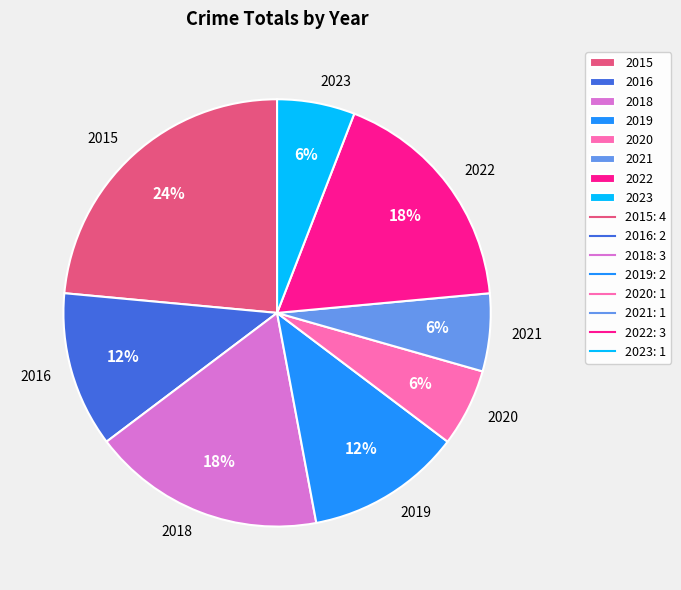

Is there a majority slice in this chart?

No